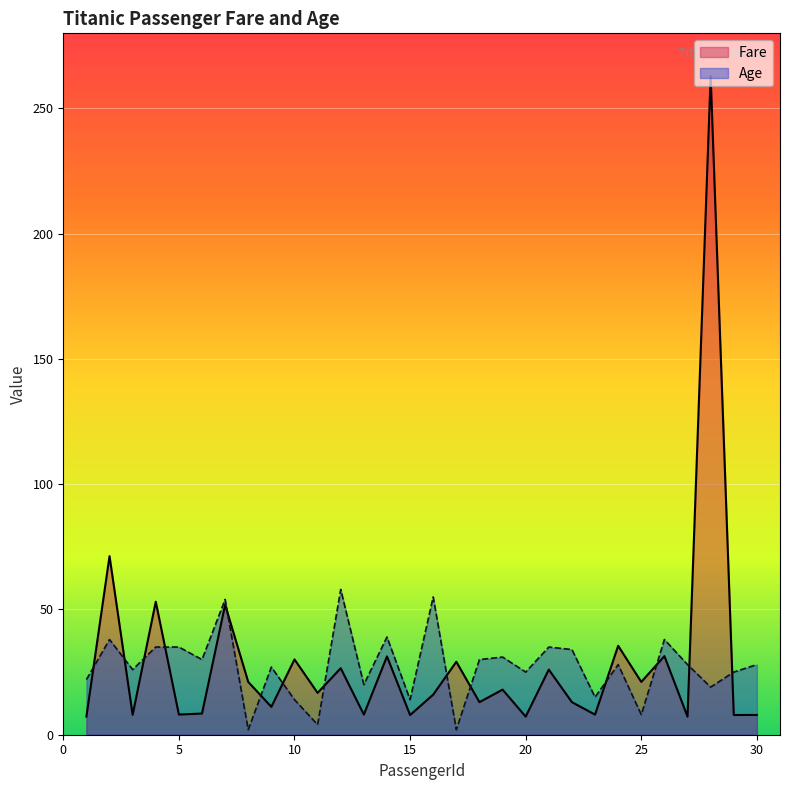

What is the lowest value of the Age series?

2.0